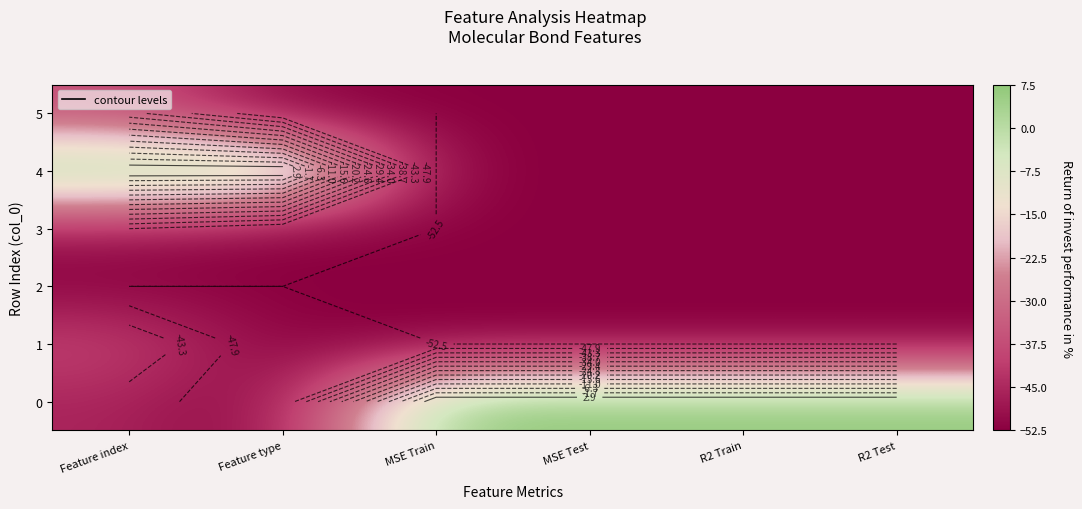

What is the smallest value displayed?

-52.5